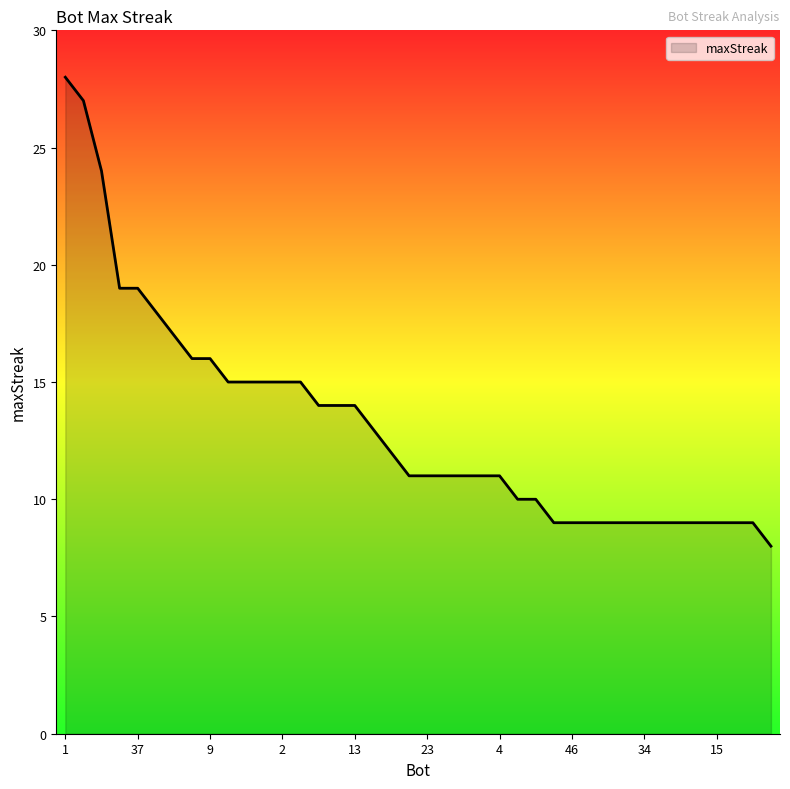

How many lines are shown in the chart?

1